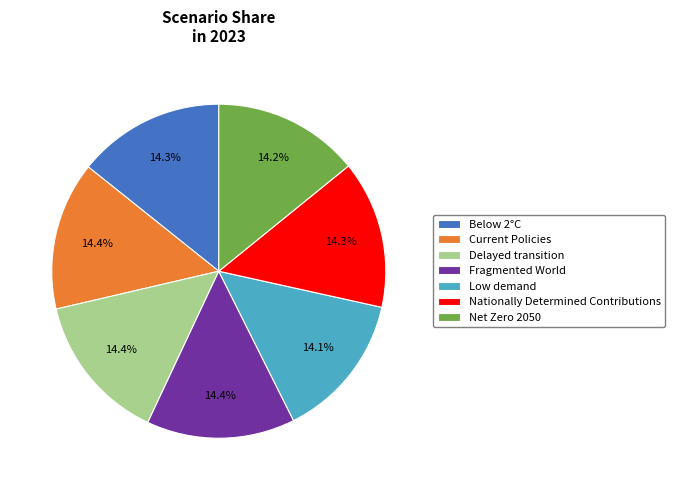

What percentage is NOT represented by Fragmented World?

85.6%